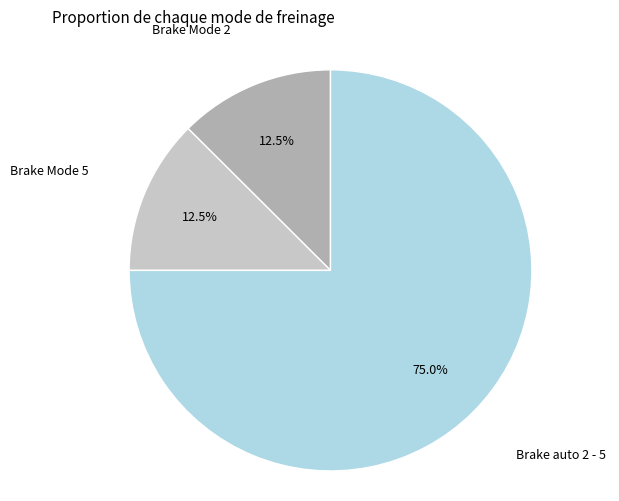

Is there a majority slice in this chart?

Yes